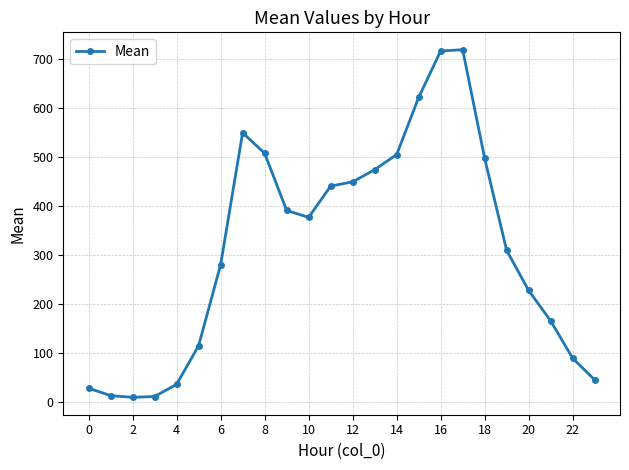

True or false: the data has more than 1 interior local peaks.

True